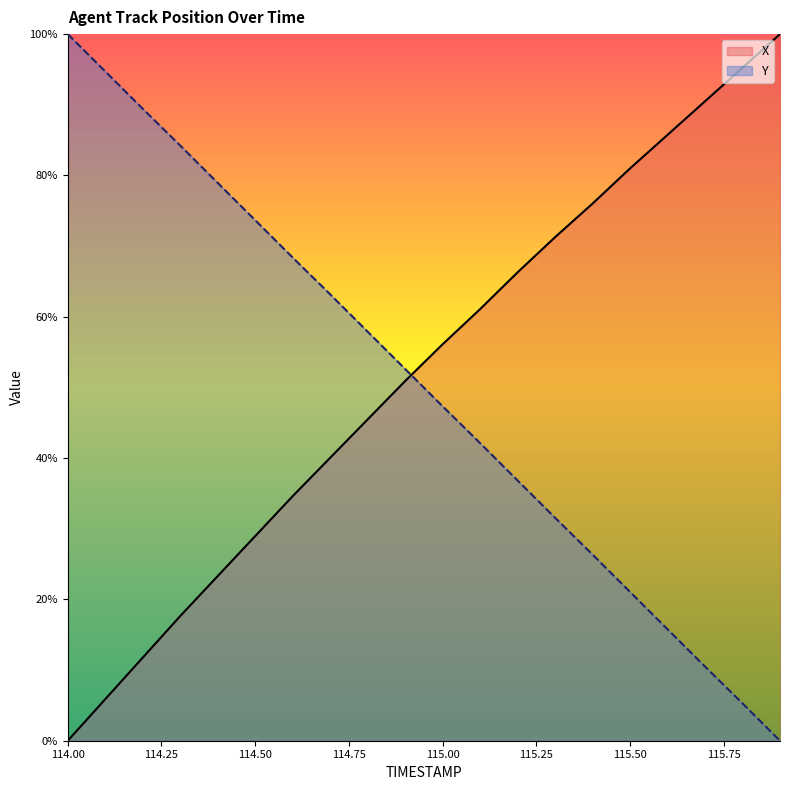

How many categories are shown in the chart?

20